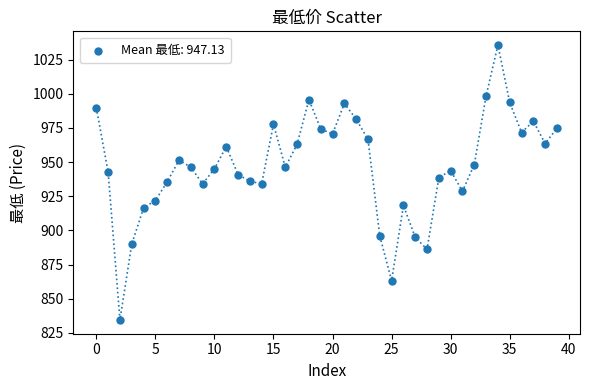

What is the range of Y values (max minus min)?

201.2